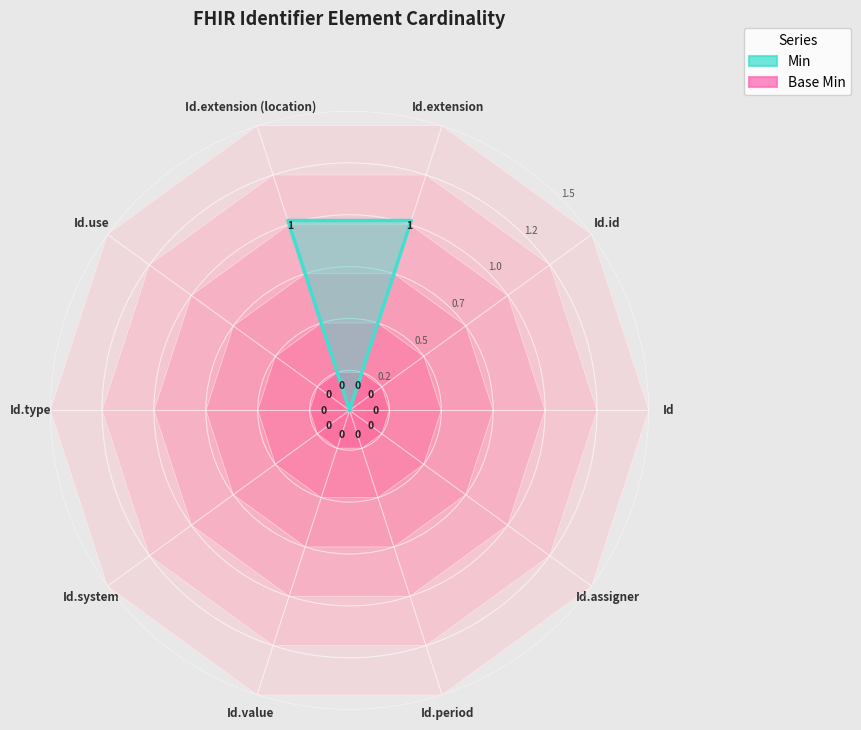

True or false: Min has a value of 0 at Identifier.use.

False